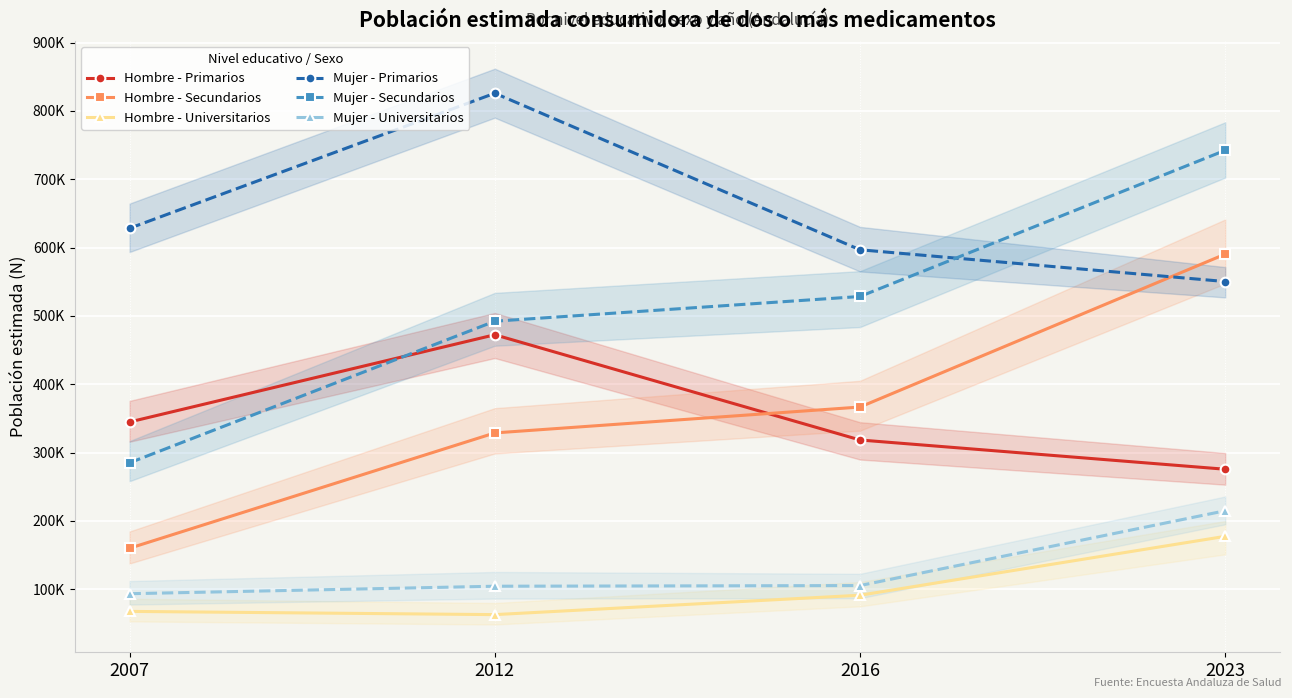

The value of Hombre - Universitarios at 2016 is 160942. True or false?

False